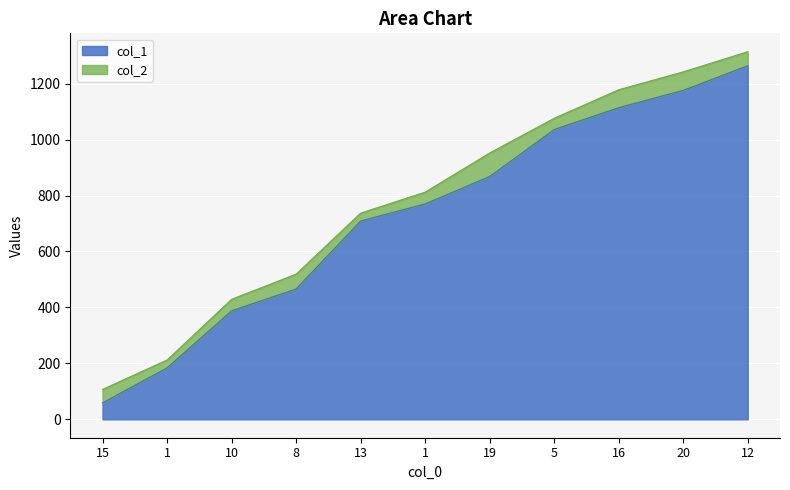

Where does the col_2 series first go above 812?

19